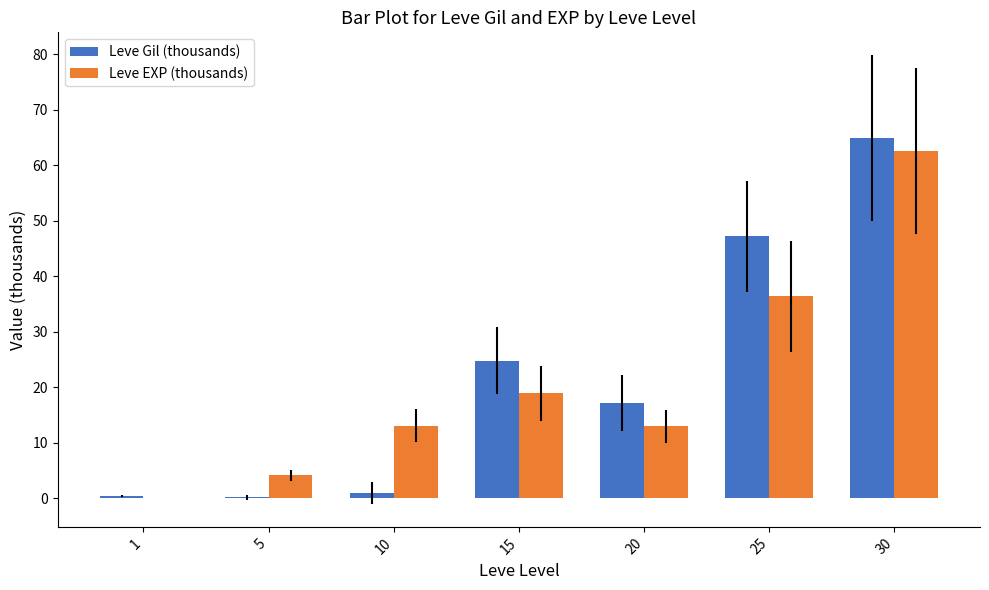

Which series has the largest total across all categories?

Leve Gil (thousands)